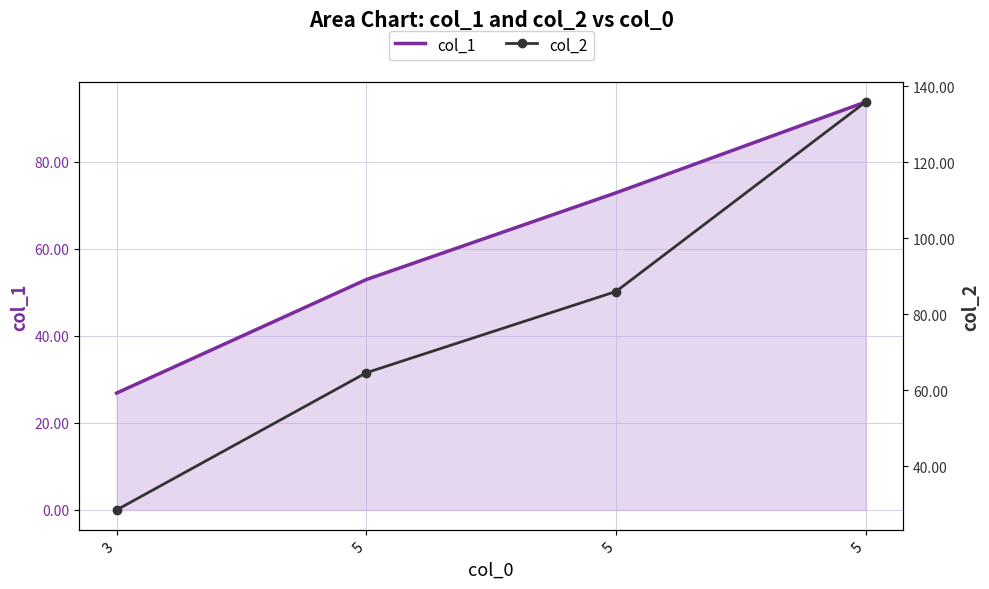

Which series has the widest spread of values?

col_2